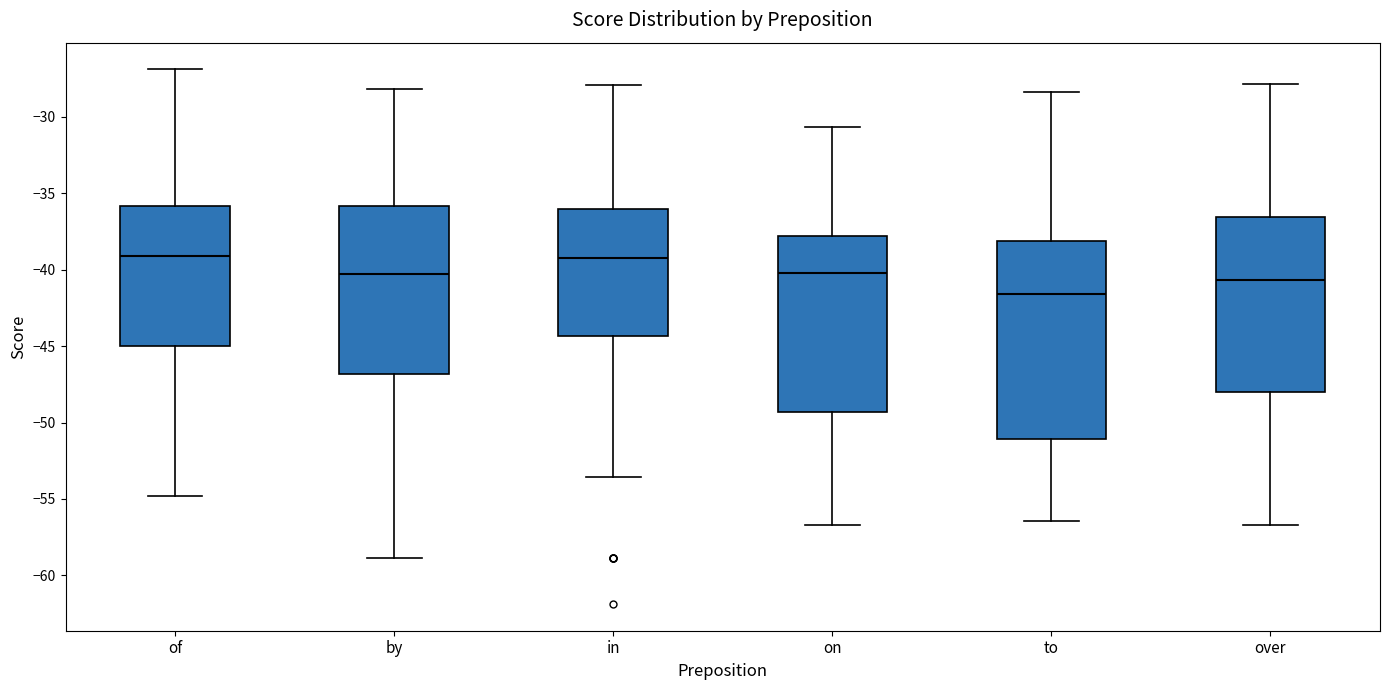

Reading left to right, transcribe this box plot: for each box, give where its median line is, the range the box spans, and where its two whiskers end, as read against the y-axis. The values are not printed on the chart, so give them approximately, as read against the axis.

of: median -39.0, box -45.0 to -36.0, whiskers -55.0 to -27.0
by: median -40.5, box -47.0 to -36.0, whiskers -59.0 to -28.0
in: median -39.0, box -44.5 to -36.0, whiskers -53.5 to -28.0
on: median -40.0, box -49.5 to -38.0, whiskers -56.5 to -30.5
to: median -41.5, box -51.0 to -38.0, whiskers -56.5 to -28.5
over: median -40.5, box -48.0 to -36.5, whiskers -56.5 to -28.0